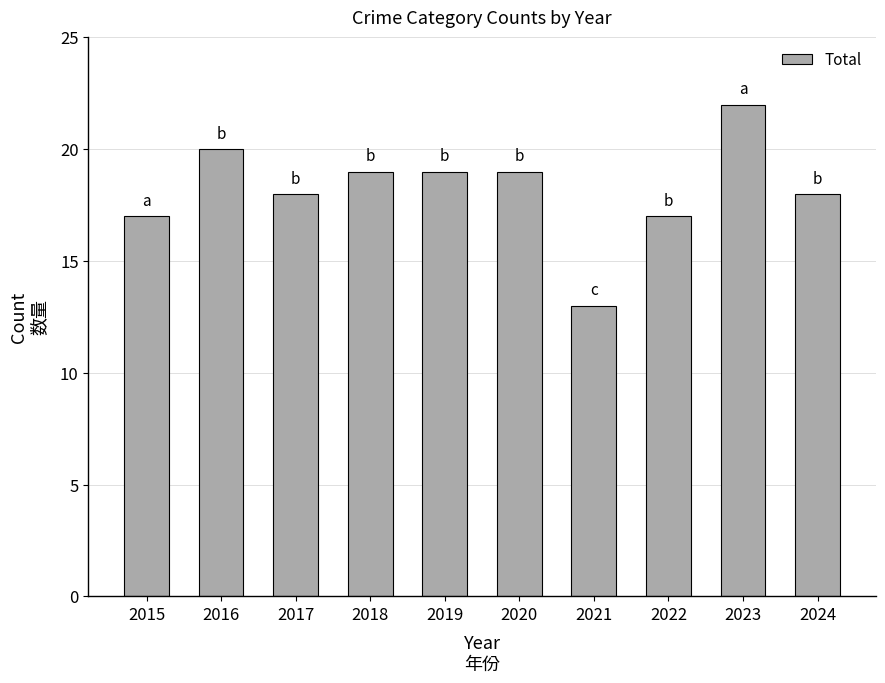

Read the value at 2020.

19